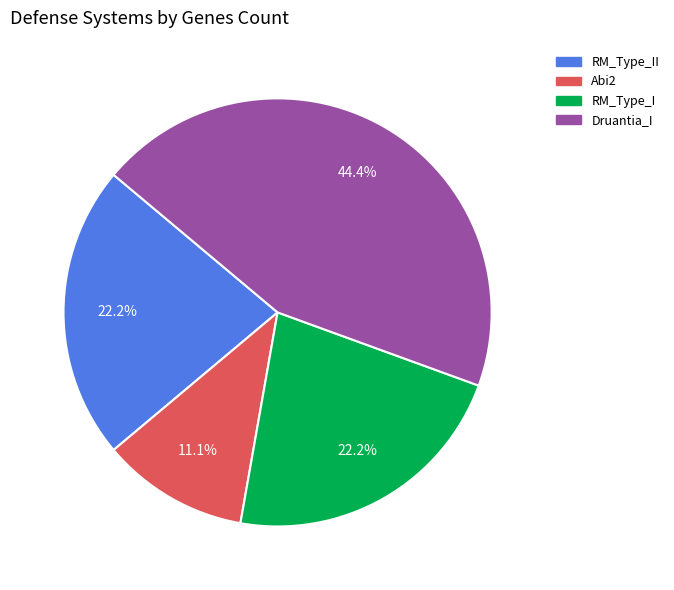

Does any single category account for the majority?

No